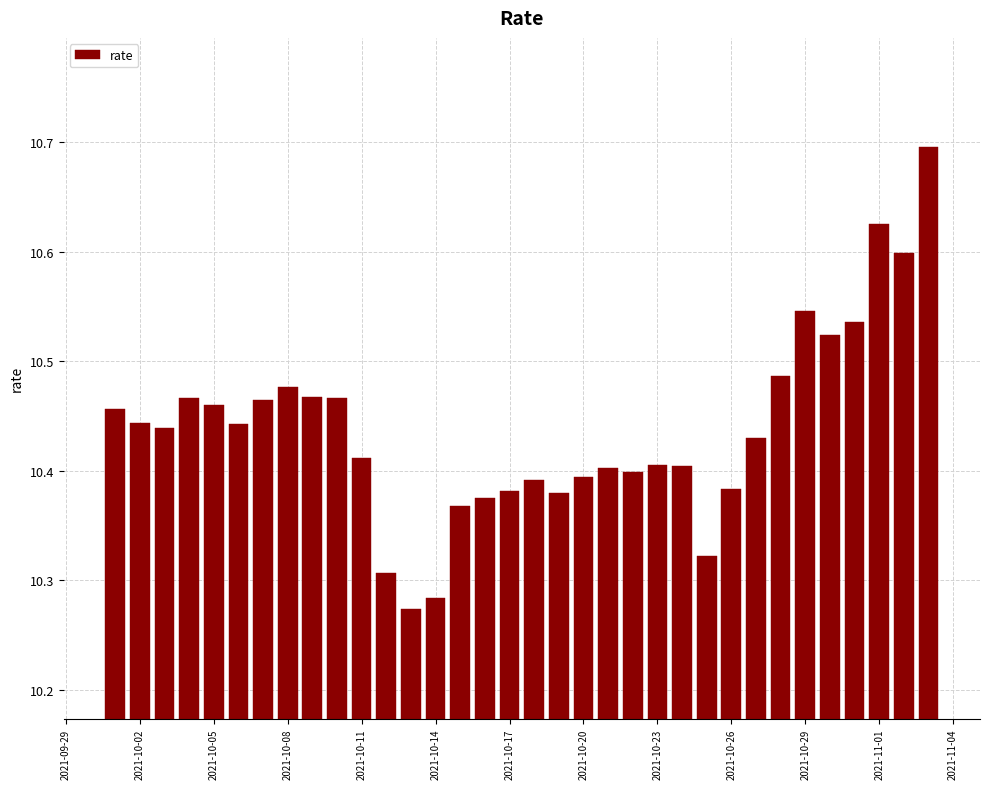

How many values are between 10 and 11?

34